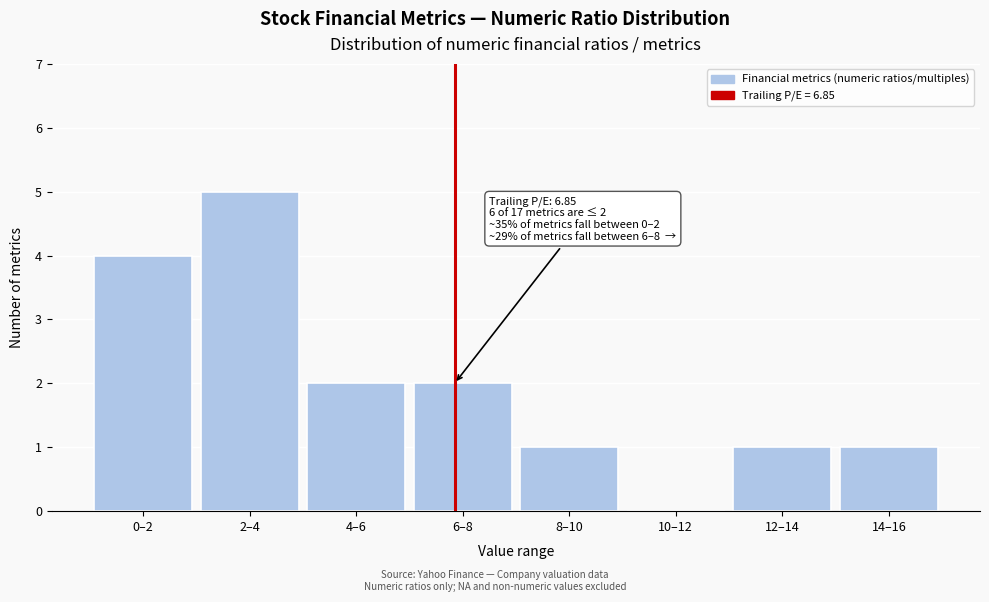

Reading left to right, what are all the values shown in this chart?

0–2=4	2–4=5	4–6=2	6–8=2	8–10=1	10–12=0	12–14=1	14–16=1